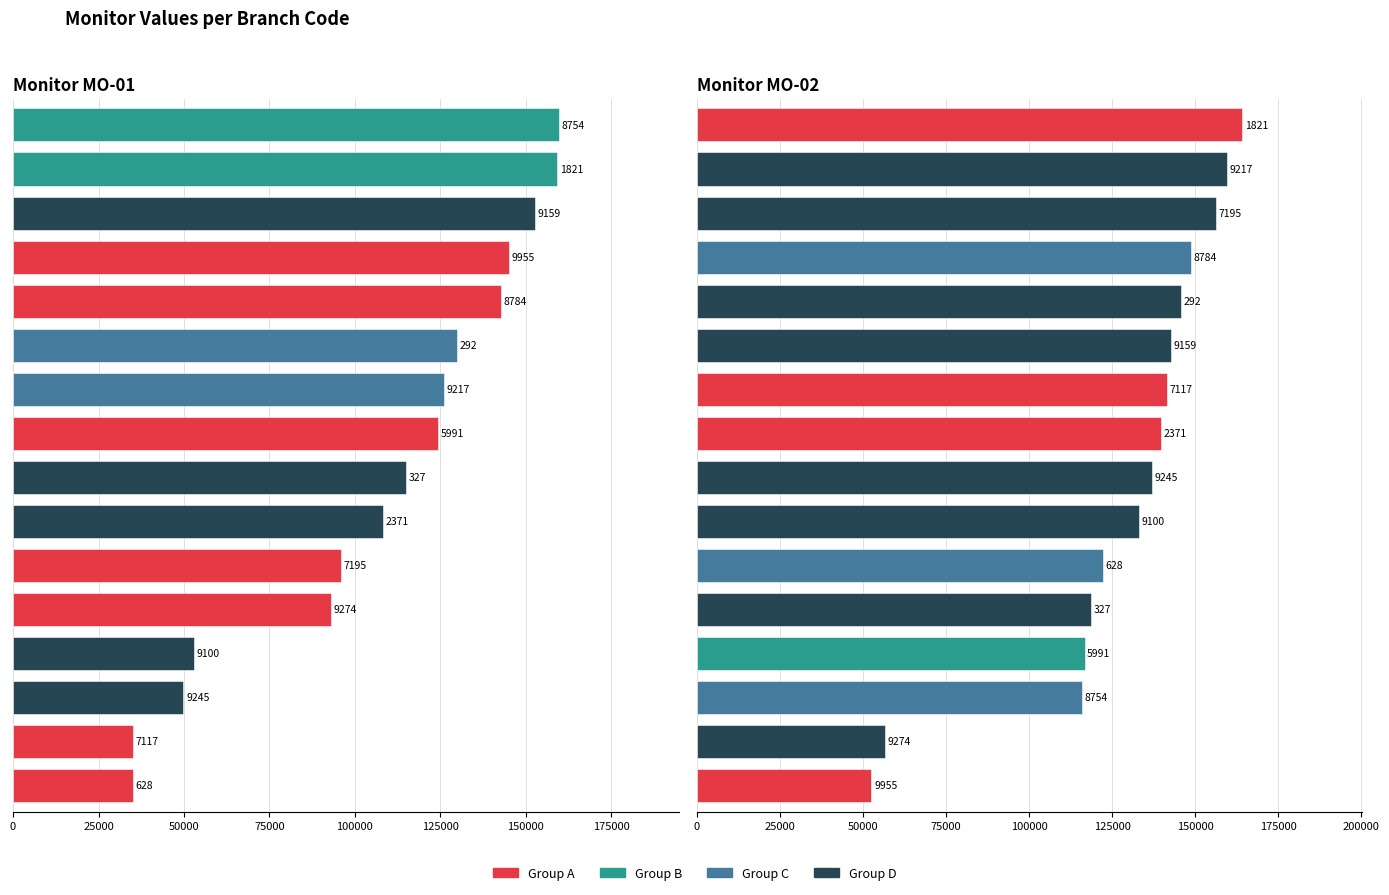

What is the difference between the maximum and second lowest values in the Monitor MO-02 series?

107548